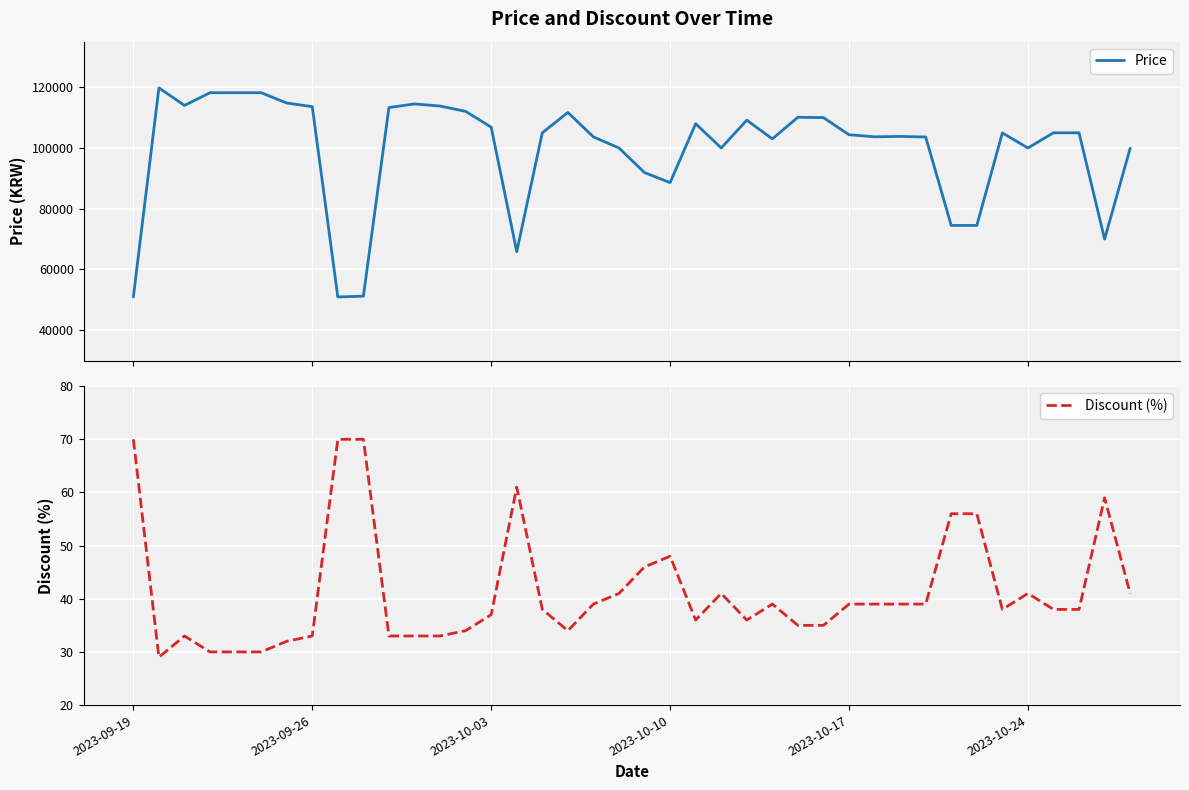

List the series in order of their peak value, lowest first.

Discount (%), Price